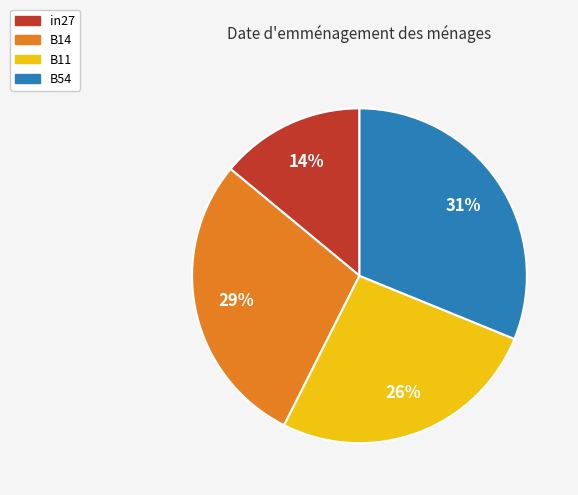

To the nearest percent, what is the difference between the largest and smallest slice percentages?

17%